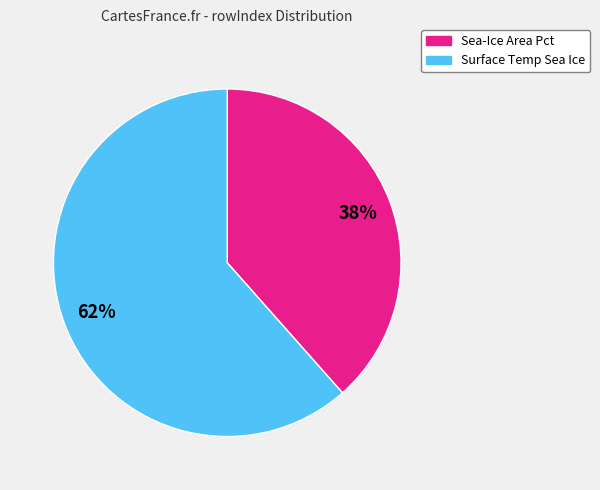

To the nearest percent, what is the average slice percentage?

50%